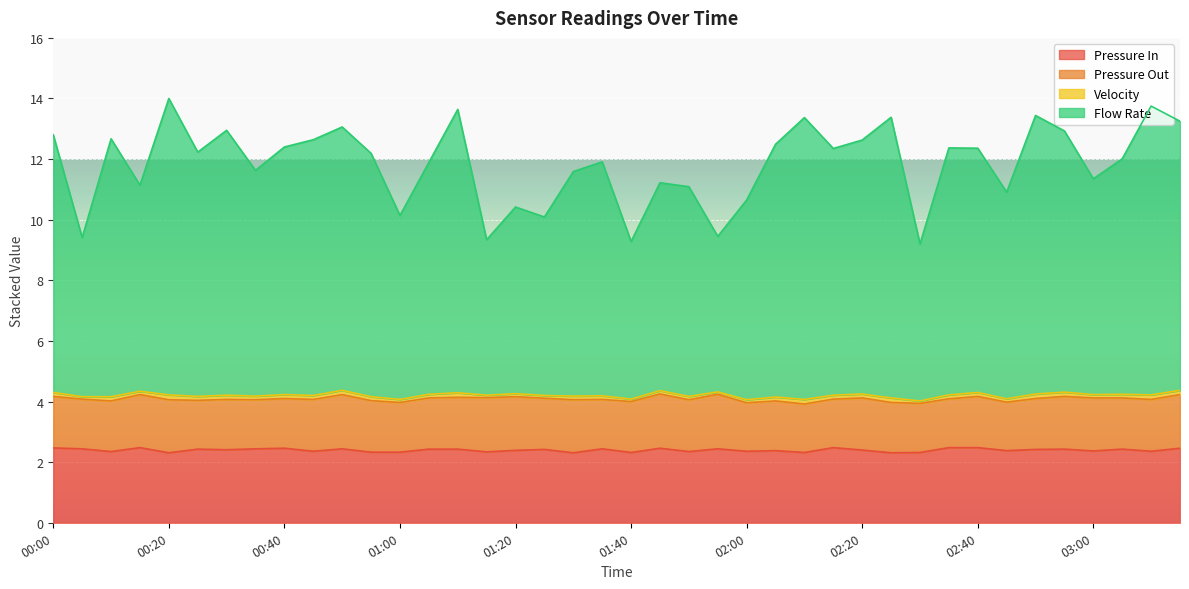

Which has a higher value, 01:00 or 01:10?

01:10